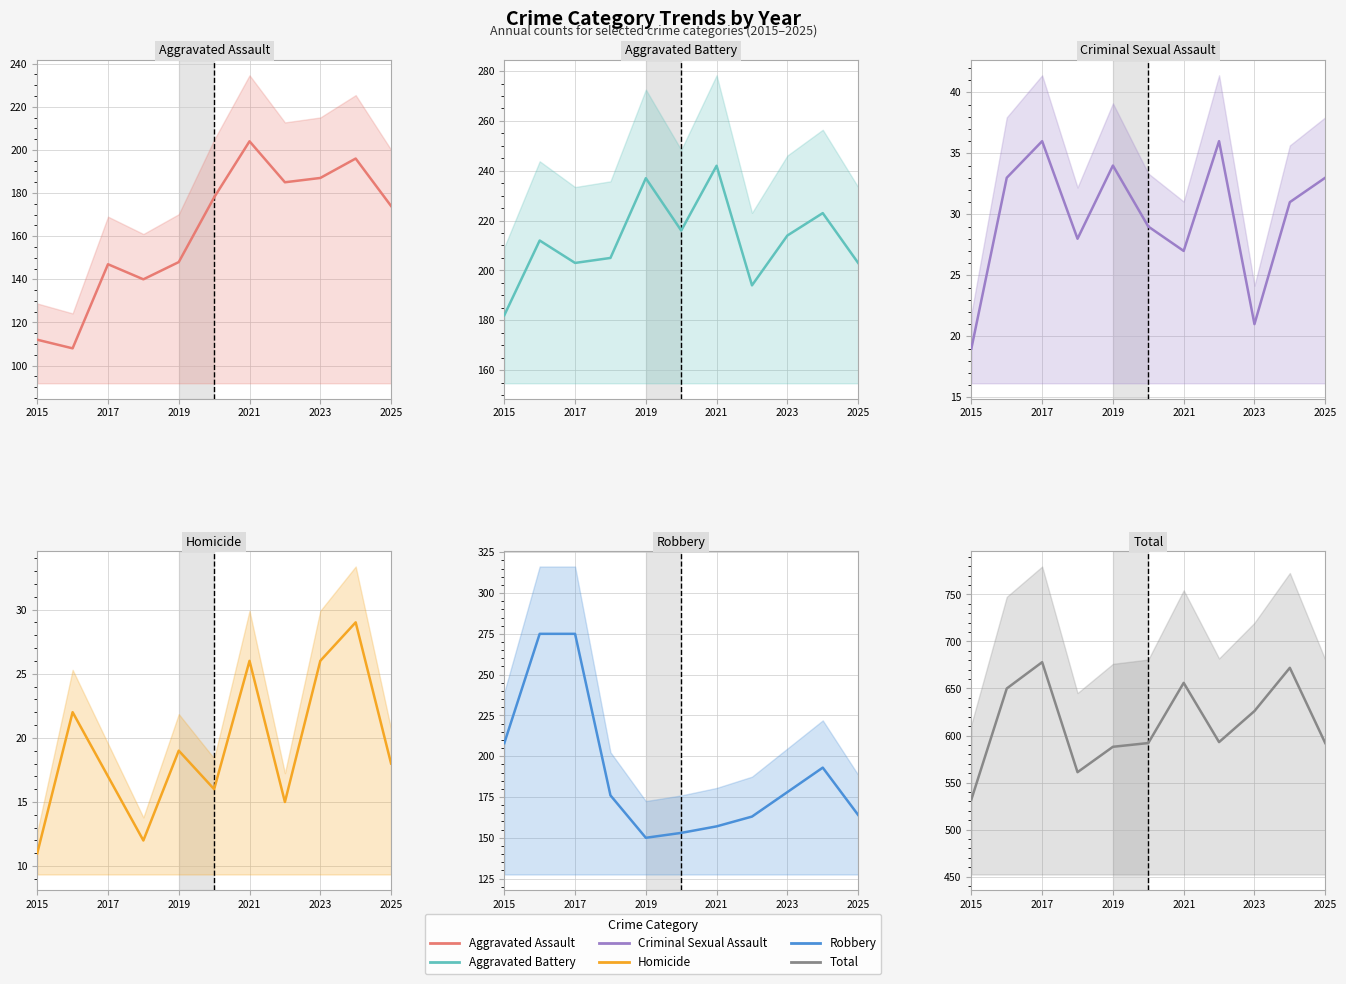

How many series are shown in this chart?

6